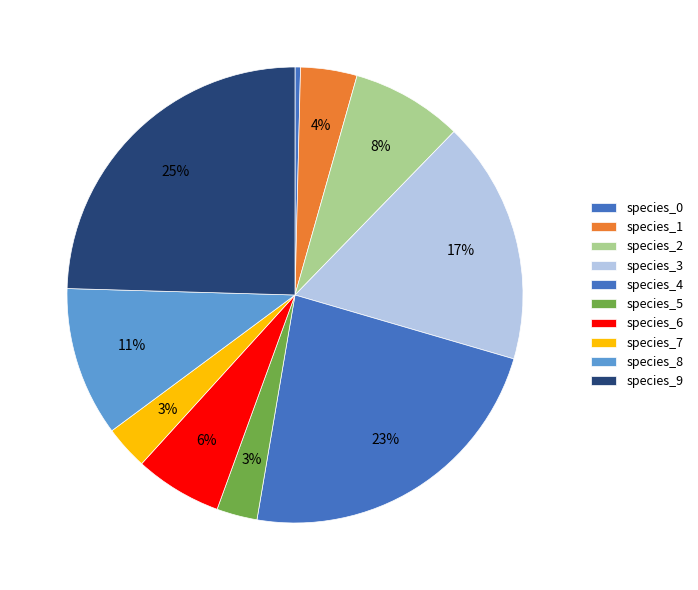

The species_4 slice represents 36% of the pie. True or false?

False